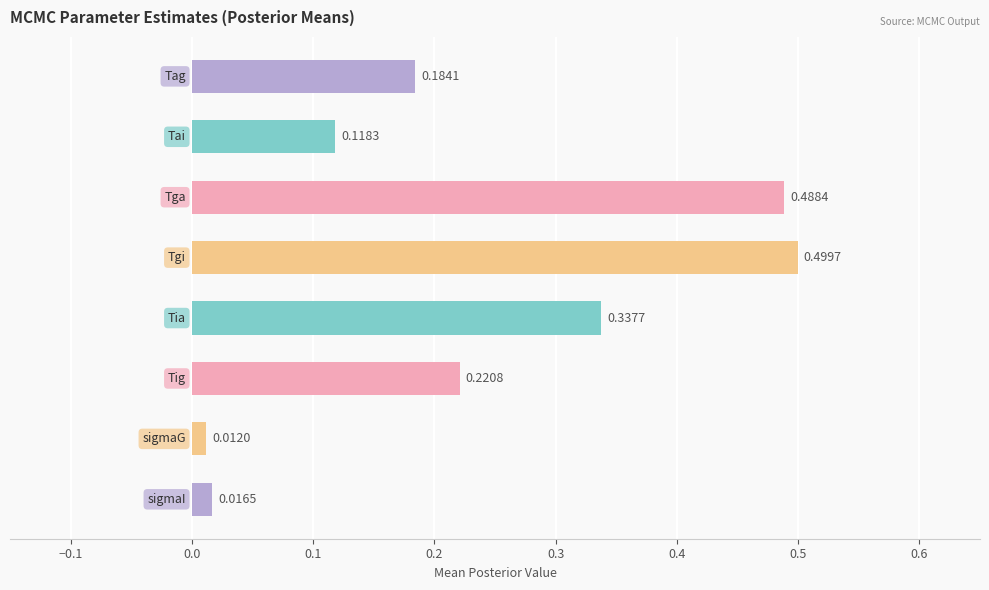

What is the sum of all values?

1.9